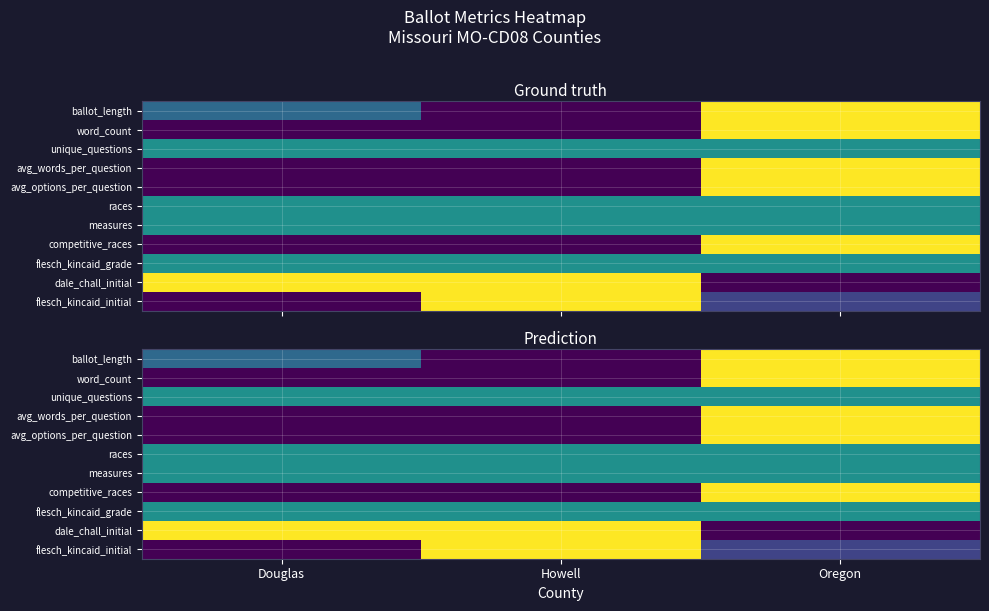

Which series has the largest total across all categories?

dale_chall_initial